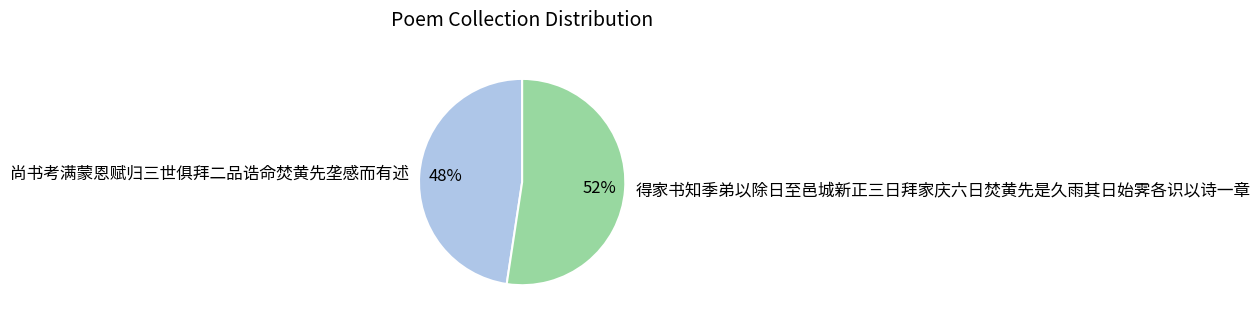

What is the ratio of the value at 得家书知季弟以除日至邑城新正三日拜家庆六日焚黄先是久雨其日始霁各识以诗一章 to the value at 尚书考满蒙恩赋归三世俱拜二品诰命焚黄先垄感而有述?

1.1